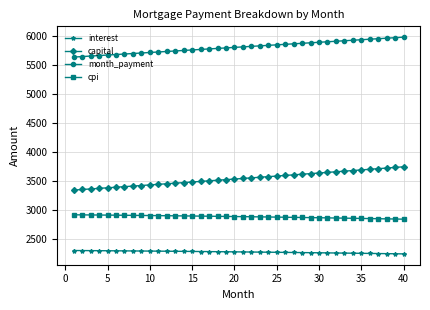

True or false: capital and month_payment cross at least once.

False